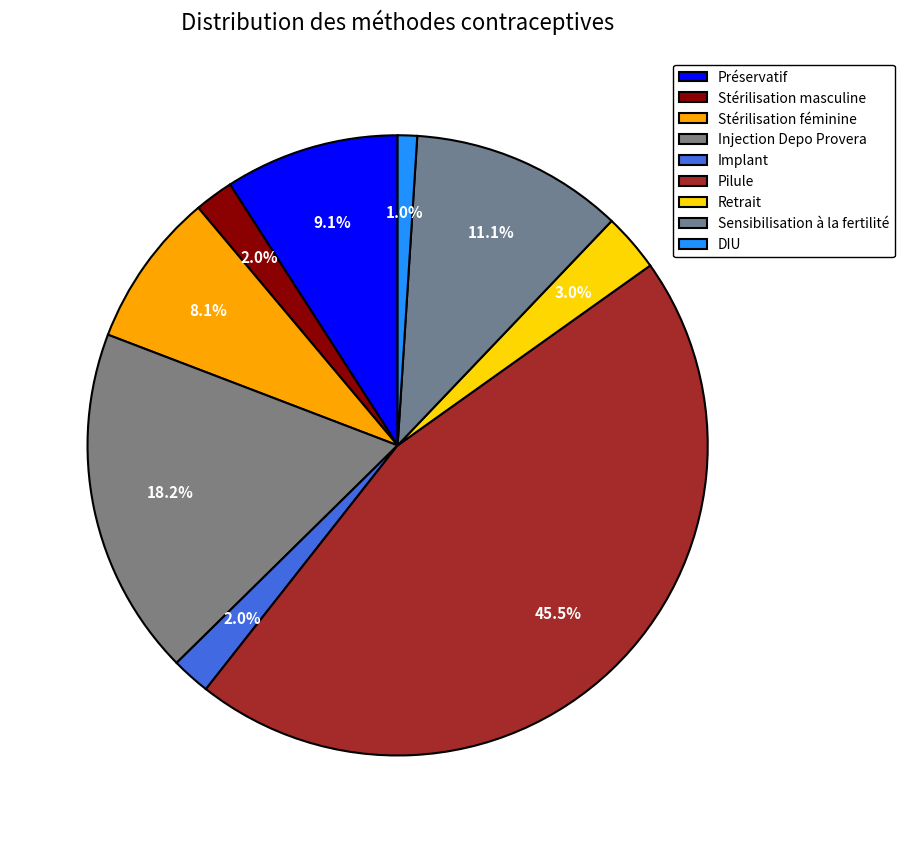

How many segments does this pie chart have?

9